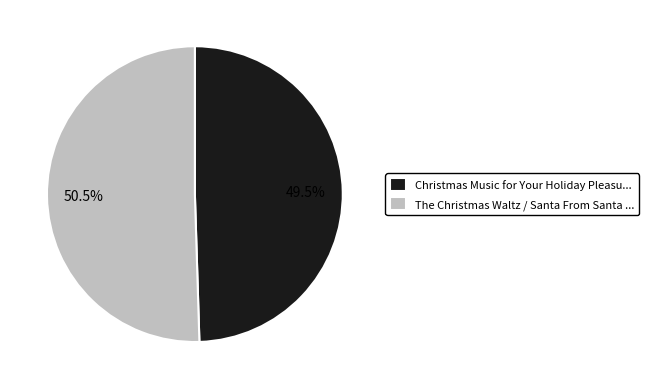

Rank the categories by value from highest to lowest.

The Christmas Waltz / Santa From Santa ..., Christmas Music for Your Holiday Pleasu...